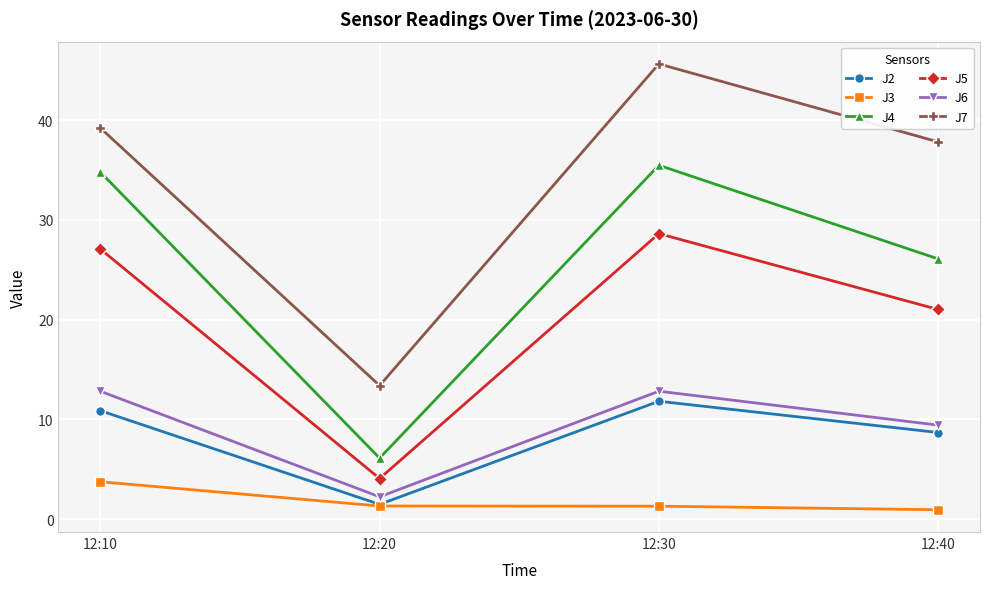

List the labels in order of J2 value, largest first.

12:30, 12:10, 12:40, 12:20